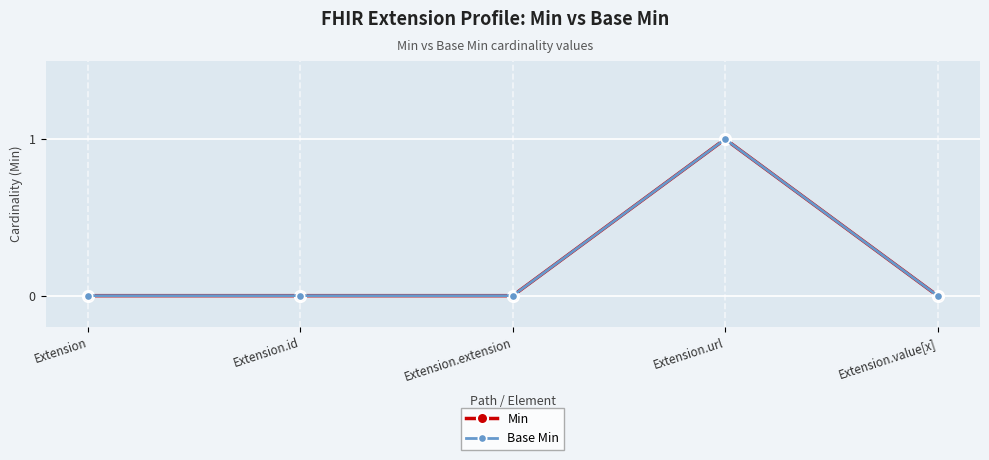

How many interior local peaks does the Base Min series have?

1